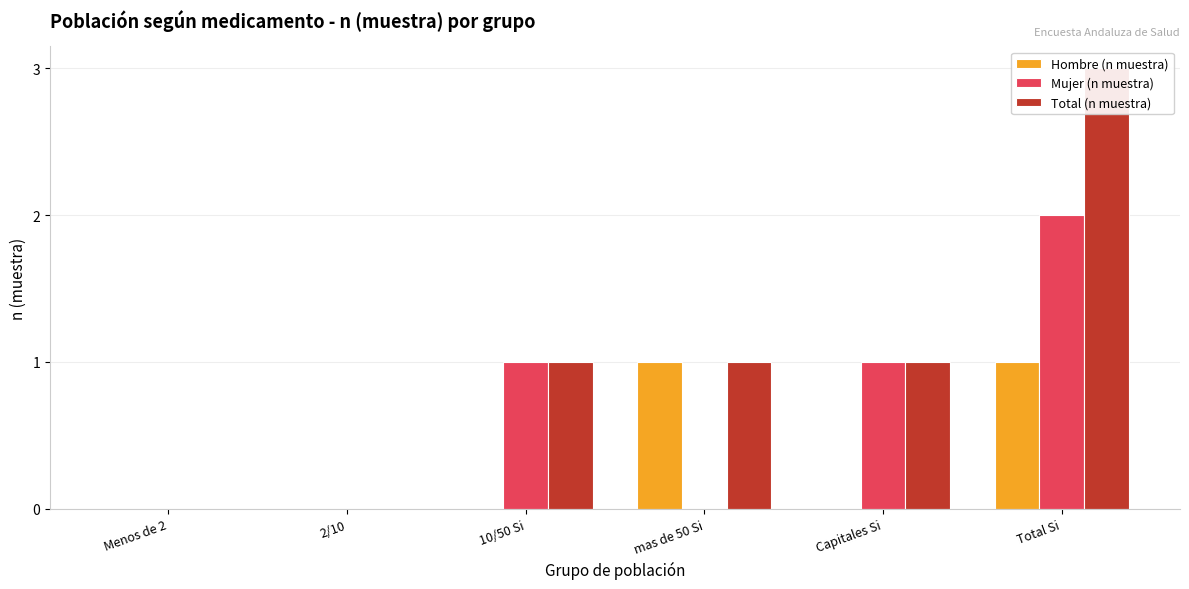

Reading left to right, list all the values displayed in this chart.

Hombre (n muestra): Menos de 2=0	2/10=0	10/50 Si=0	mas de 50 Si=1	Capitales Si=0	Total Si=1
Mujer (n muestra): Menos de 2=0	2/10=0	10/50 Si=1	mas de 50 Si=0	Capitales Si=1	Total Si=2
Total (n muestra): Menos de 2=0	2/10=0	10/50 Si=1	mas de 50 Si=1	Capitales Si=1	Total Si=3